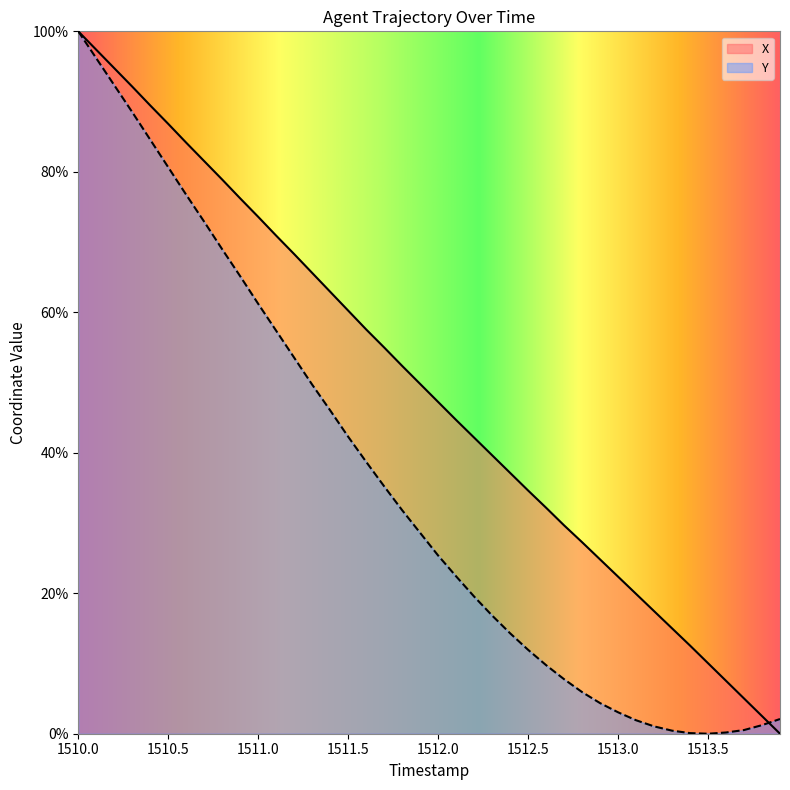

How many interior local valleys does the Y series have?

1